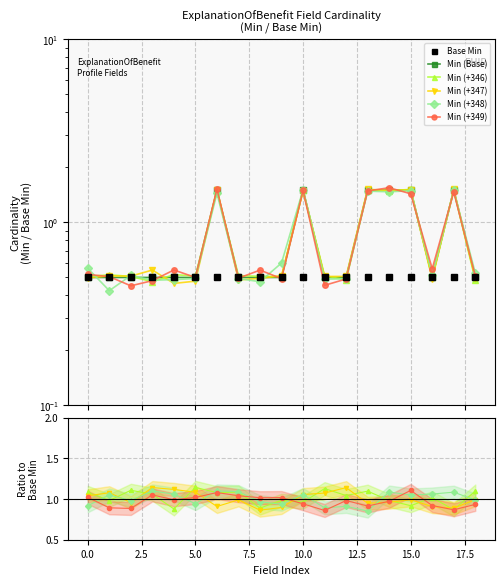

Is the value of Min (+347) at 13 greater than the value of Min (+346) at 15?

Yes